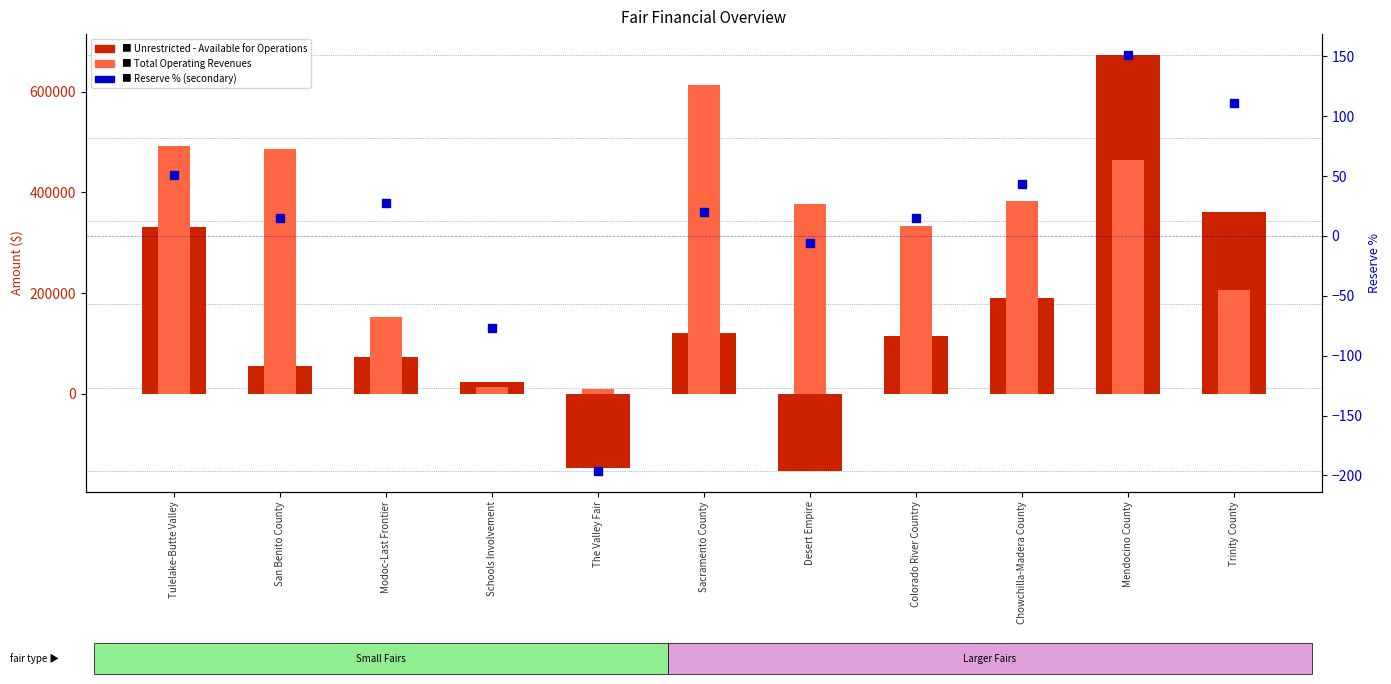

What is the sum of all Unrestricted - Available for Operations values?

1637698.0